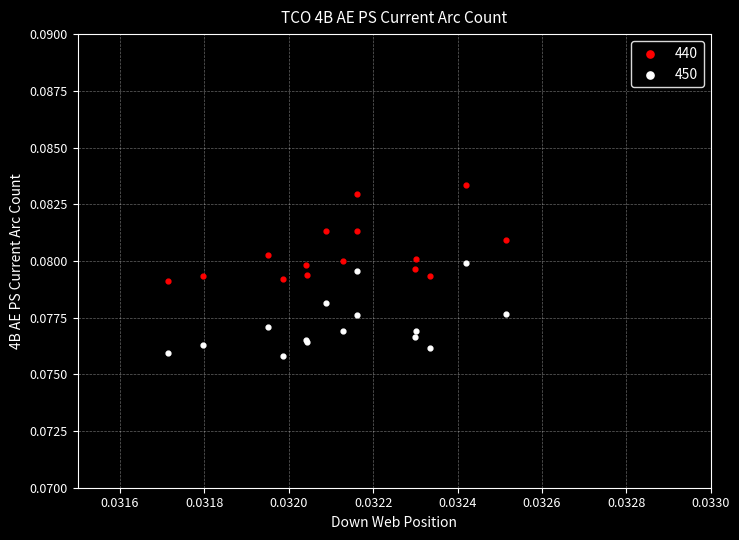

Which series reaches the minimum Y coordinate?

450